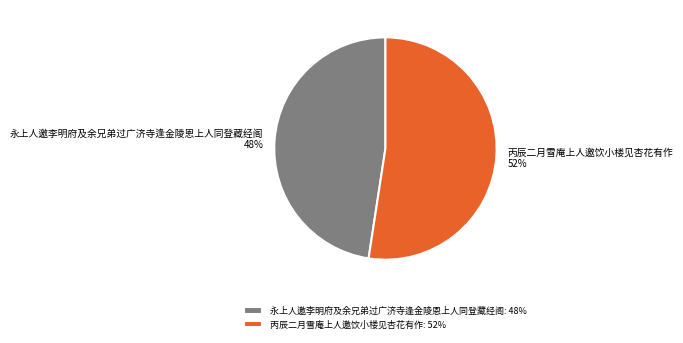

How many slices are in this pie chart?

2